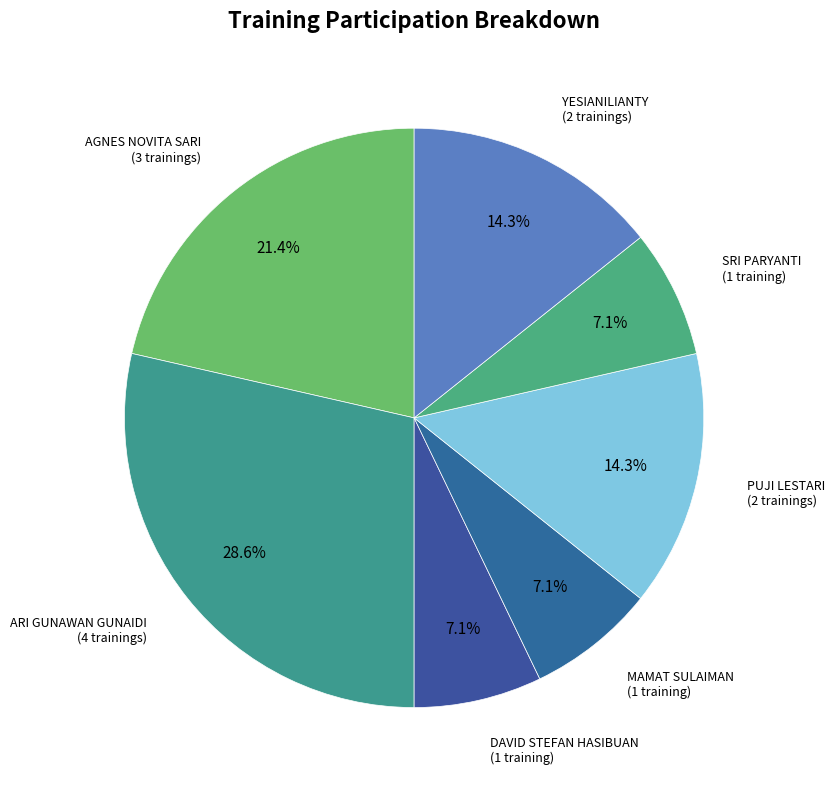

Is it true that ARI GUNAWAN GUNAIDI is 34% of the pie?

False